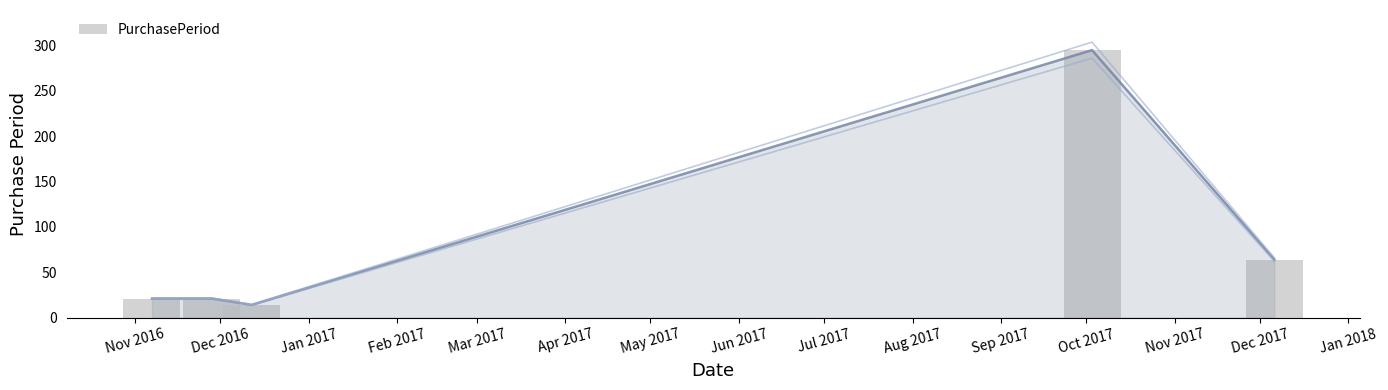

The value at Nov 2016 is 21. True or false?

True